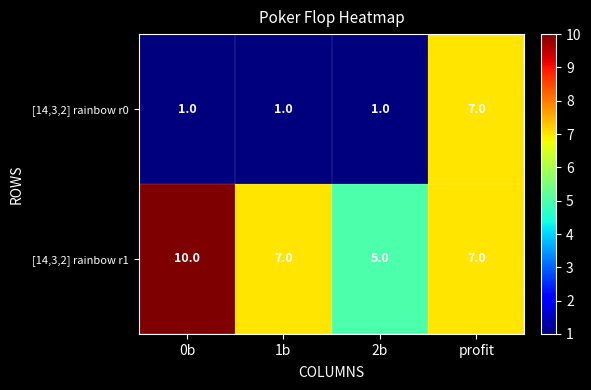

What is the total value across all series at profit?

14